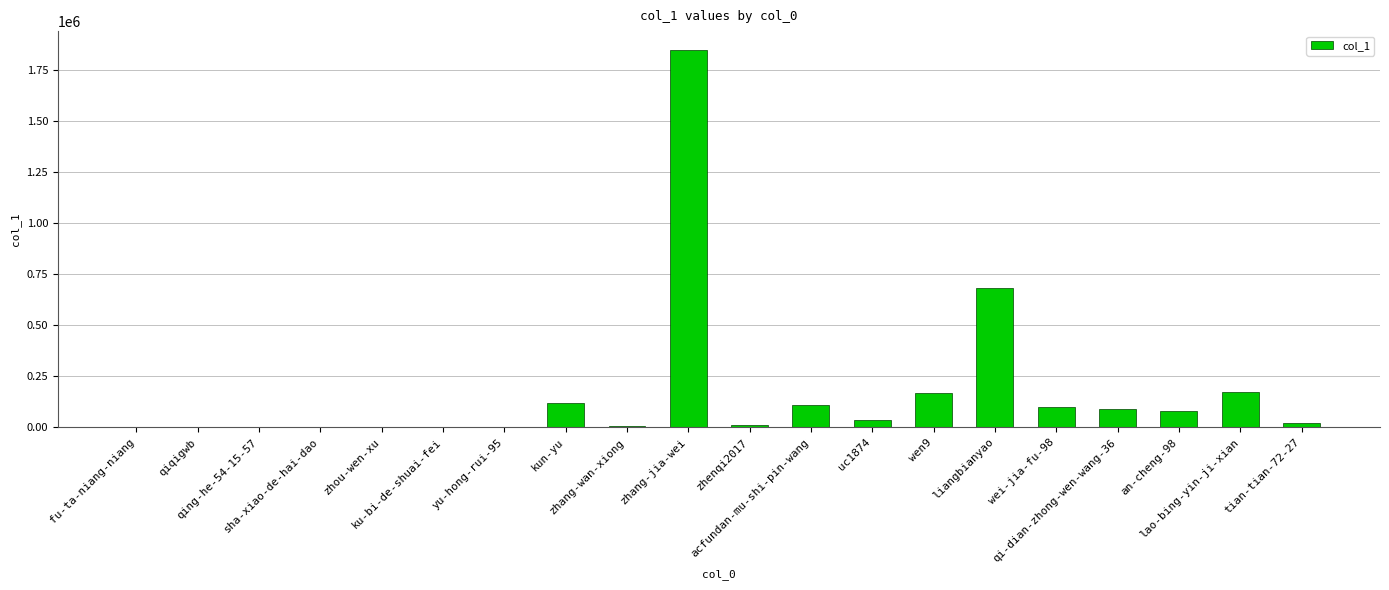

At which label does the data first exceed 34440?

kun-yu